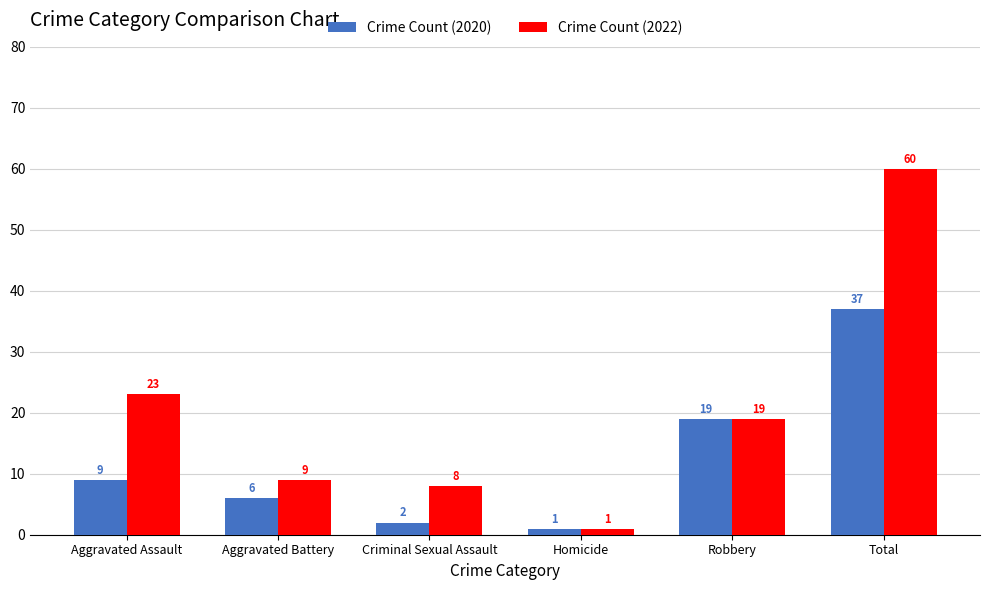

What is the label of the 6th bar from the right?

Aggravated Assault